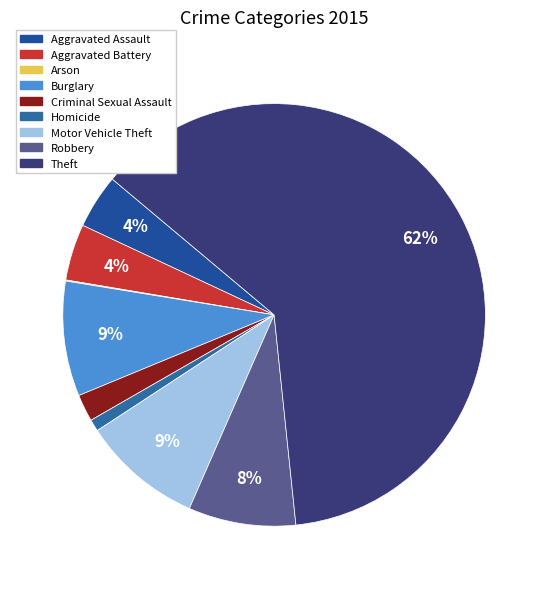

What is the change in value from Arson to Criminal Sexual Assault?

+24